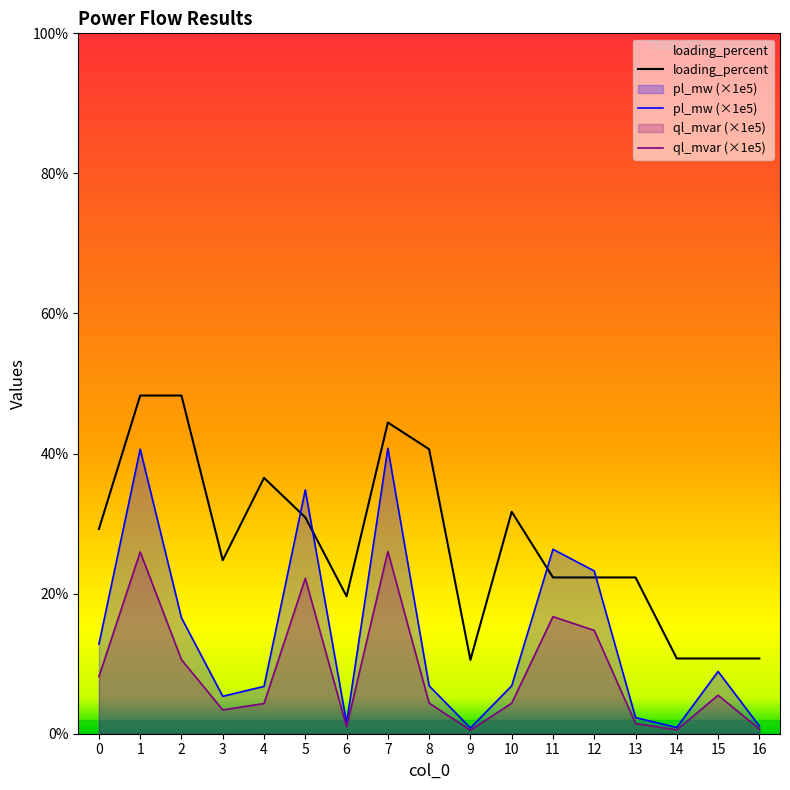

Reading left to right, transcribe all the data shown in this chart.

pl_mw: 0=12.8	1=40.6	2=16.5	3=5.3	4=6.8	5=34.8	6=1.5	7=40.8	8=6.8	9=0.8	10=6.8	11=26.3	12=23.2	13=2.3	14=0.9	15=8.9	16=1.1
ql_mvar: 0=8.1	1=26.0	2=10.6	3=3.4	4=4.3	5=22.2	6=1.0	7=26.0	8=4.4	9=0.5	10=4.4	11=16.7	12=14.7	13=1.5	14=0.6	15=5.5	16=0.7
loading_percent: 0=29.2	1=48.3	2=48.3	3=24.8	4=36.5	5=30.9	6=19.6	7=44.4	8=40.6	9=10.5	10=31.7	11=22.3	12=22.3	13=22.3	14=10.7	15=10.7	16=10.7